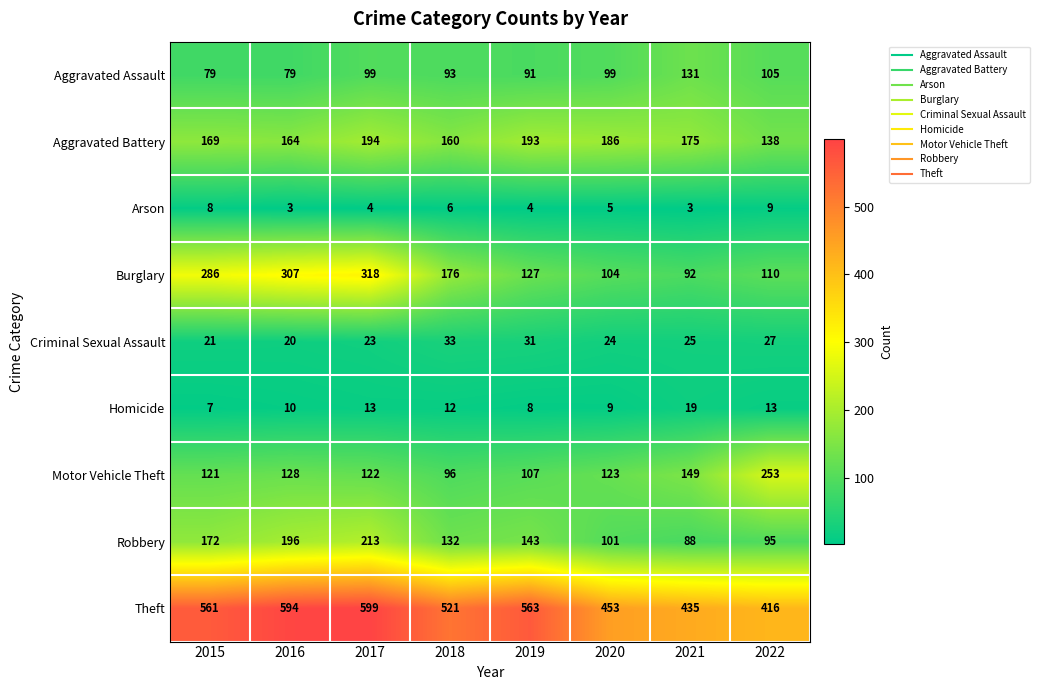

Count the number of categories in the chart.

8